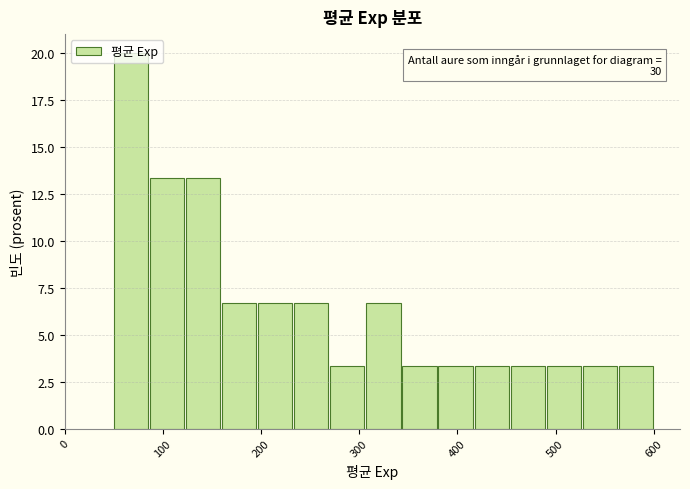

Around what value on the x-axis is the tallest bar? Give the approximate position of its centre, as read against the axis.

70